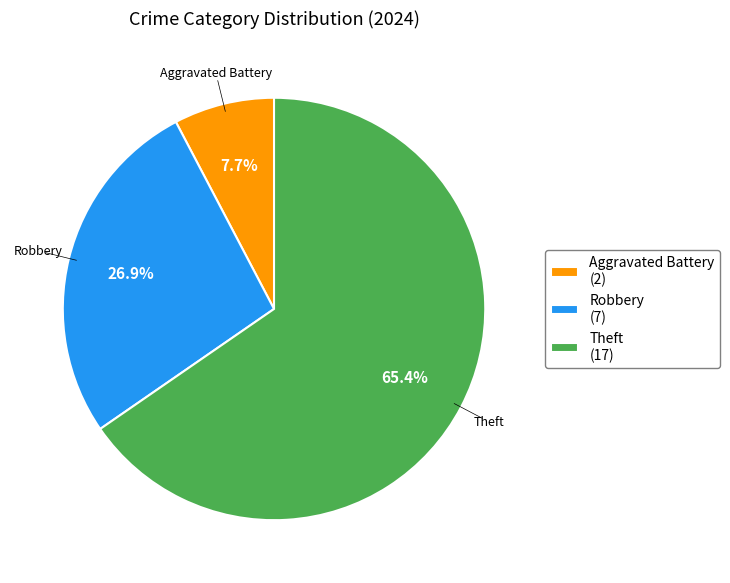

Approximately how many times larger is the value at Robbery (7) compared to Theft (17)?

0.4